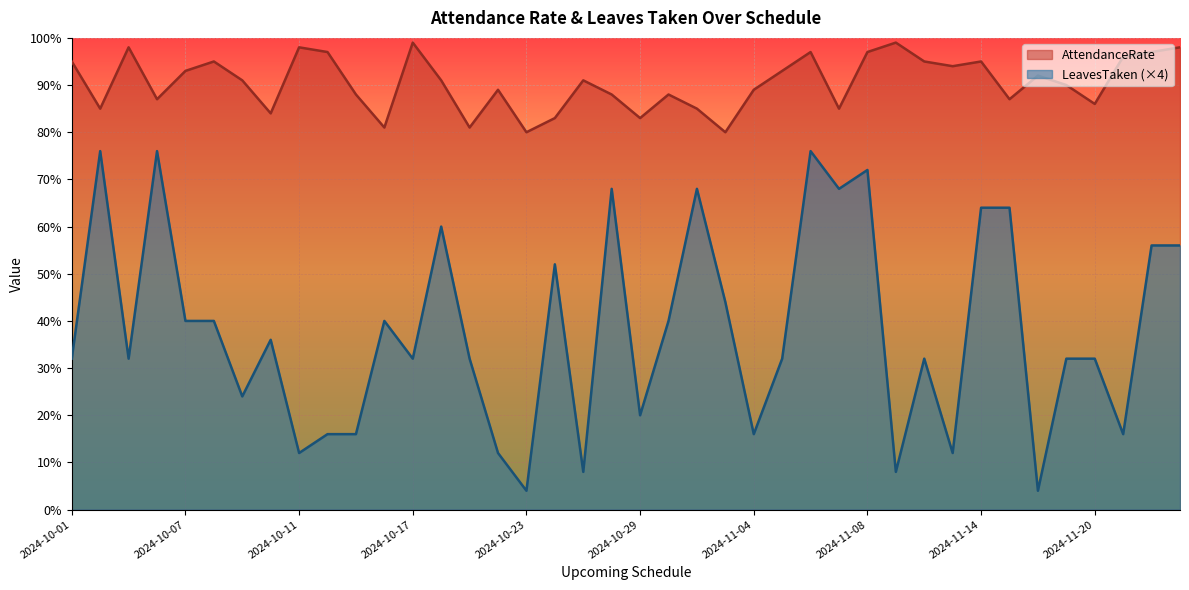

Where is AttendanceRate nearest to the value 89?

2024-10-22